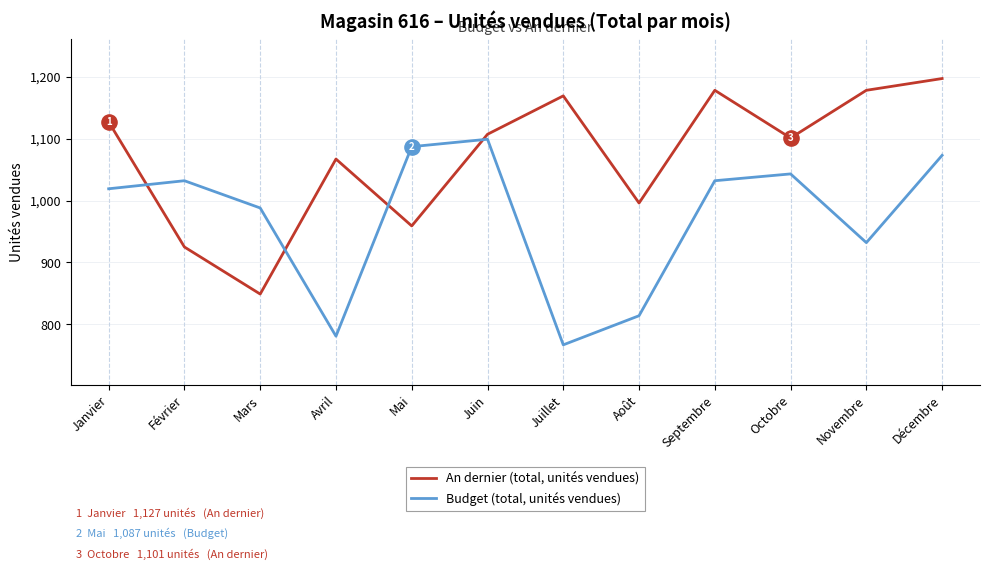

What is the difference between the highest and lowest values at Février?

107